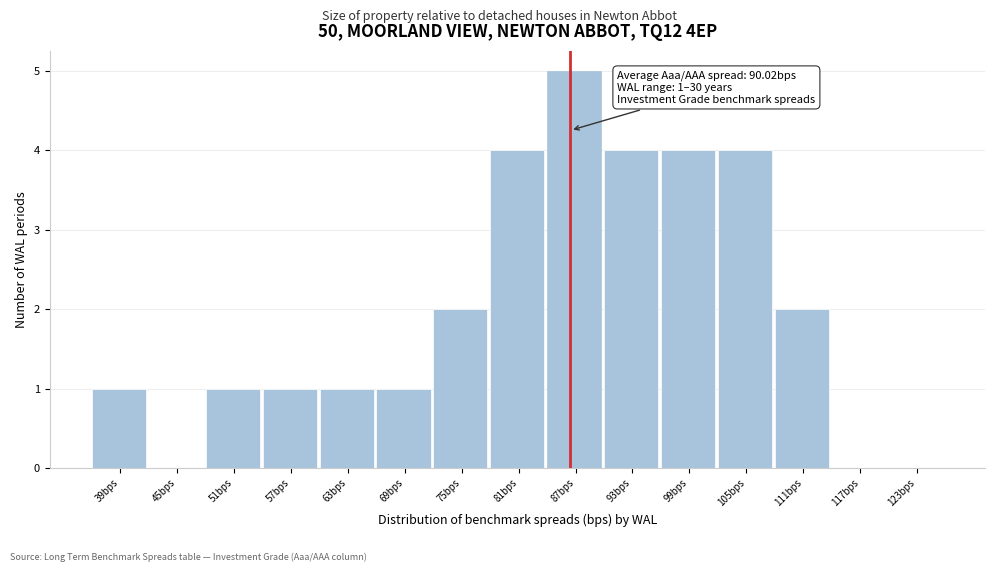

What is the ratio of the value at 51bps to the value at 75bps?

0.5